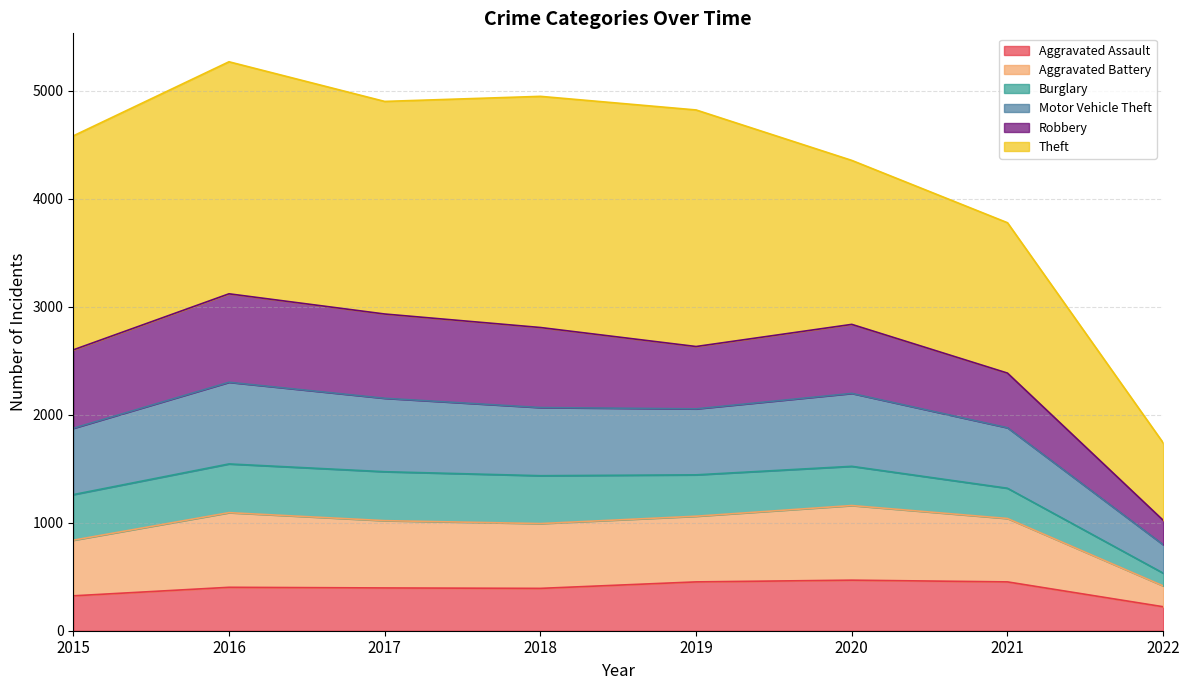

Is it true that Aggravated Assault equals 323 at 2015?

True